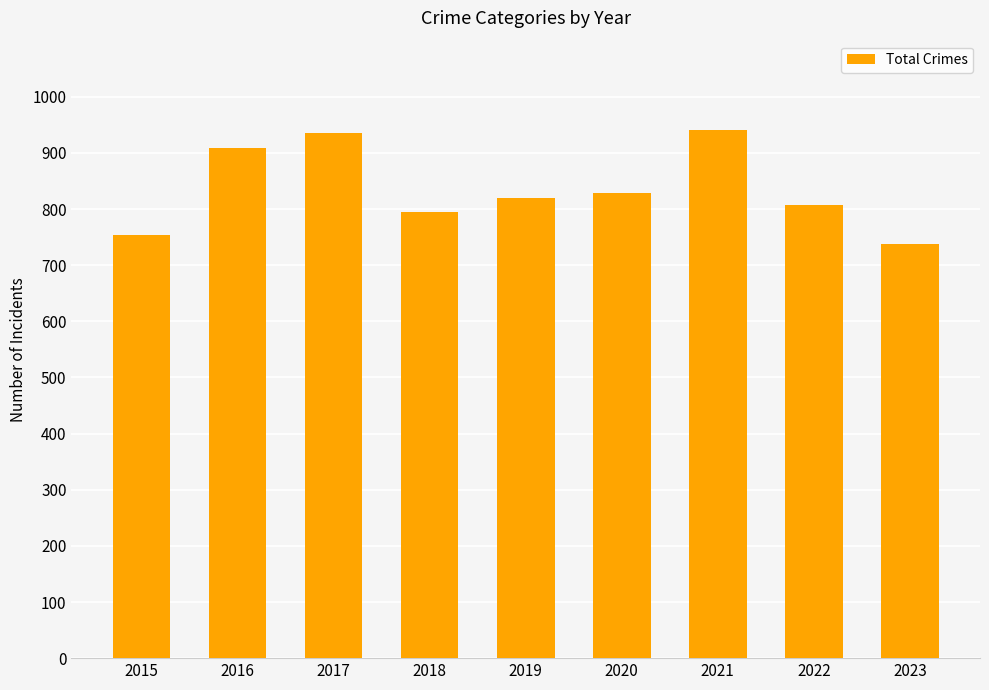

What is the value of the 8th bar from the left?

807